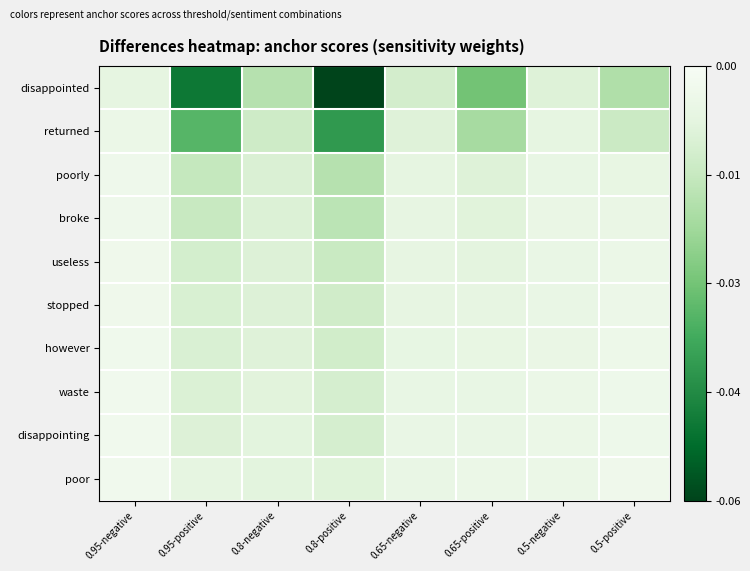

Reading left to right, list all the values displayed in this chart.

disappointed: 0.95-negative=-0.0	0.95-positive=-0.0	0.8-negative=-0.0	0.8-positive=-0.1	0.65-negative=-0.0	0.65-positive=-0.0	0.5-negative=-0.0	0.5-positive=-0.0
returned: 0.95-negative=-0.0	0.95-positive=-0.0	0.8-negative=-0.0	0.8-positive=-0.0	0.65-negative=-0.0	0.65-positive=-0.0	0.5-negative=-0.0	0.5-positive=-0.0
poorly: 0.95-negative=-0.0	0.95-positive=-0.0	0.8-negative=-0.0	0.8-positive=-0.0	0.65-negative=-0.0	0.65-positive=-0.0	0.5-negative=-0.0	0.5-positive=-0.0
broke: 0.95-negative=-0.0	0.95-positive=-0.0	0.8-negative=-0.0	0.8-positive=-0.0	0.65-negative=-0.0	0.65-positive=-0.0	0.5-negative=-0.0	0.5-positive=-0.0
useless: 0.95-negative=-0.0	0.95-positive=-0.0	0.8-negative=-0.0	0.8-positive=-0.0	0.65-negative=-0.0	0.65-positive=-0.0	0.5-negative=-0.0	0.5-positive=-0.0
stopped: 0.95-negative=-0.0	0.95-positive=-0.0	0.8-negative=-0.0	0.8-positive=-0.0	0.65-negative=-0.0	0.65-positive=-0.0	0.5-negative=-0.0	0.5-positive=-0.0
however: 0.95-negative=-0.0	0.95-positive=-0.0	0.8-negative=-0.0	0.8-positive=-0.0	0.65-negative=-0.0	0.65-positive=-0.0	0.5-negative=-0.0	0.5-positive=-0.0
waste: 0.95-negative=-0.0	0.95-positive=-0.0	0.8-negative=-0.0	0.8-positive=-0.0	0.65-negative=-0.0	0.65-positive=-0.0	0.5-negative=-0.0	0.5-positive=-0.0
disappointing: 0.95-negative=-0.0	0.95-positive=-0.0	0.8-negative=-0.0	0.8-positive=-0.0	0.65-negative=-0.0	0.65-positive=-0.0	0.5-negative=-0.0	0.5-positive=-0.0
poor: 0.95-negative=-0.0	0.95-positive=-0.0	0.8-negative=-0.0	0.8-positive=-0.0	0.65-negative=-0.0	0.65-positive=-0.0	0.5-negative=-0.0	0.5-positive=-0.0